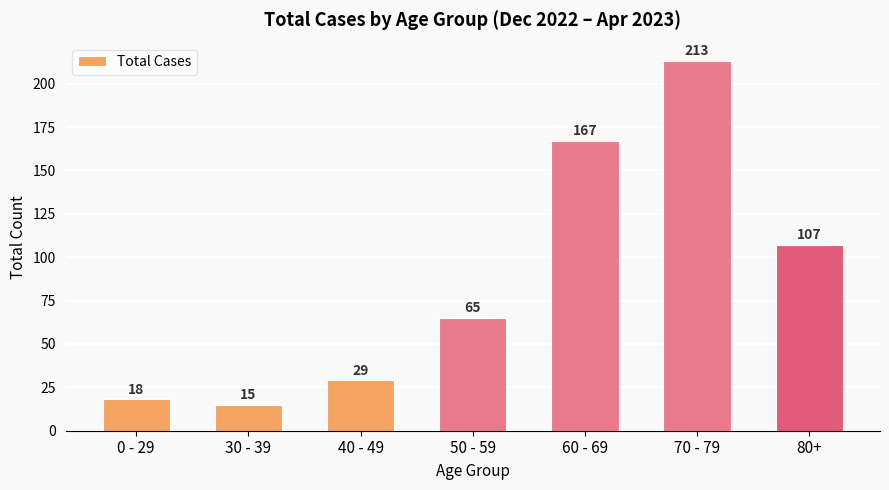

What is the smallest value displayed?

15